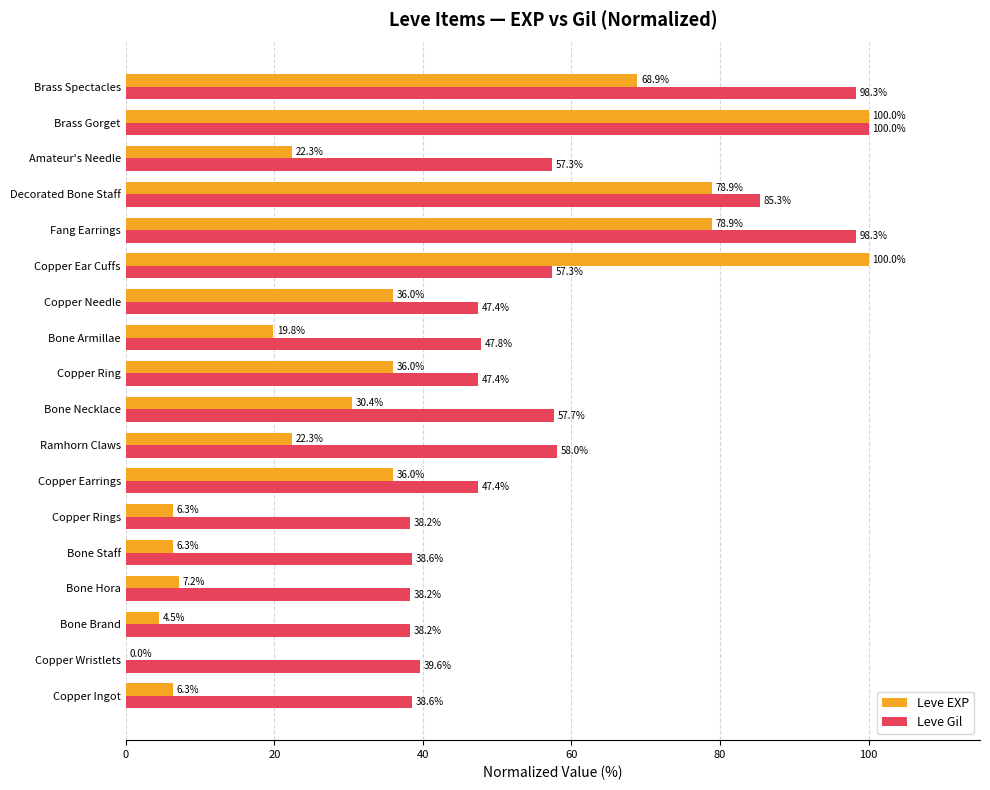

What are all the series names shown in the legend?

Leve EXP, Leve Gil